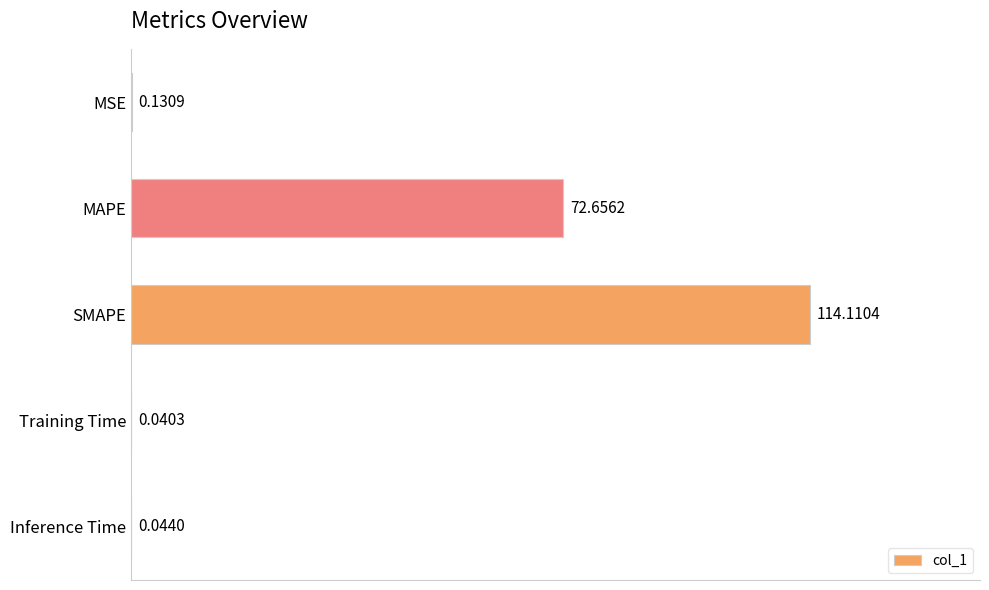

Does the chart contain stacked bars?

No